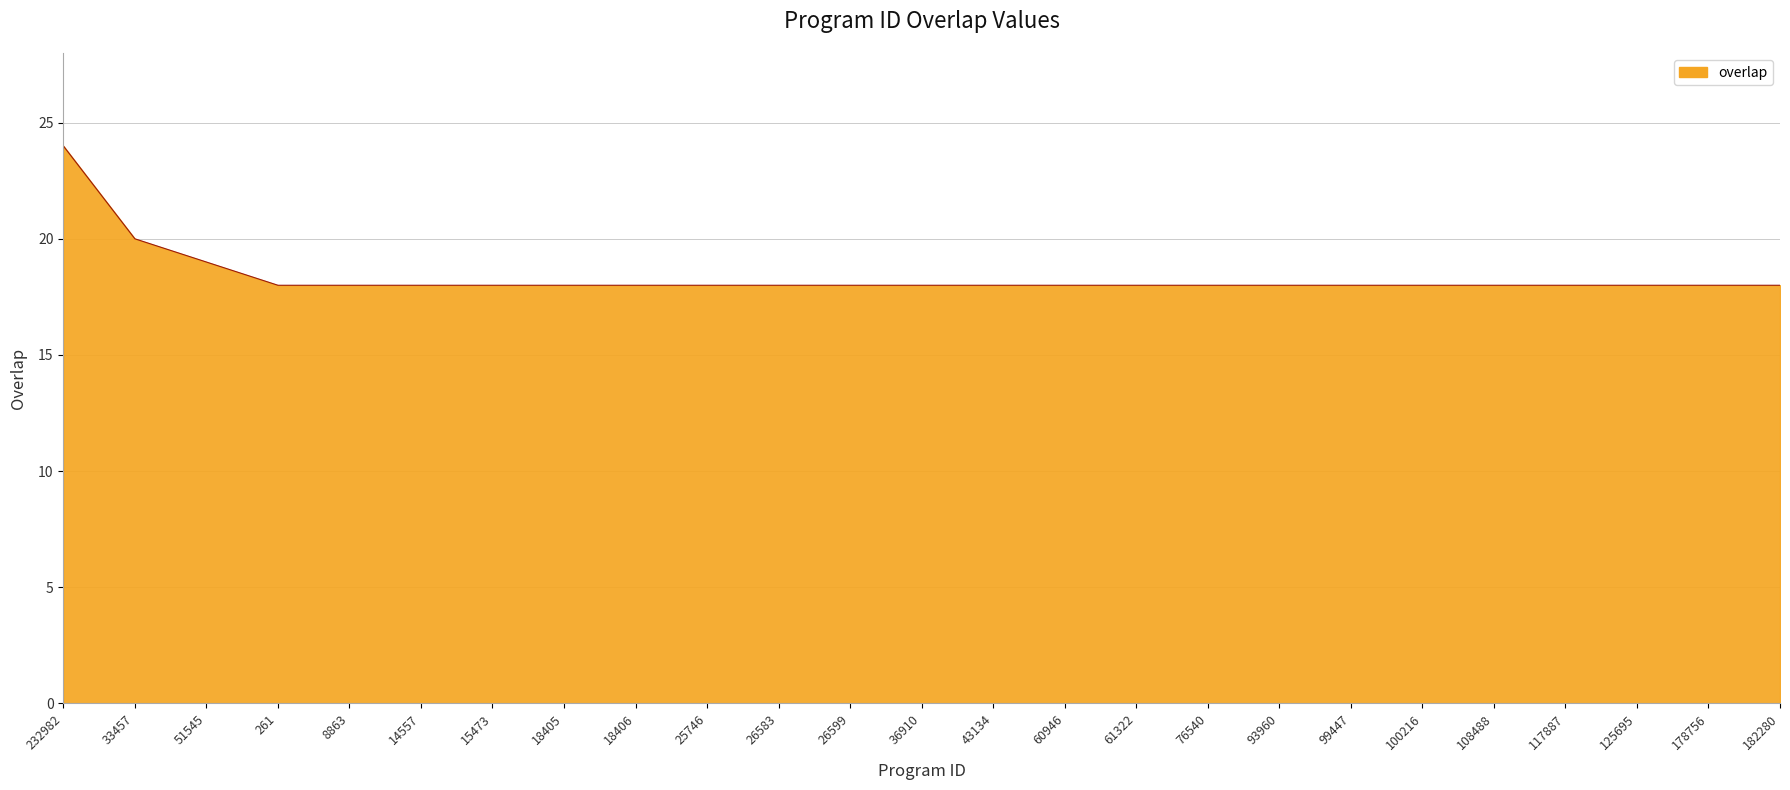

What is the smallest value displayed?

18